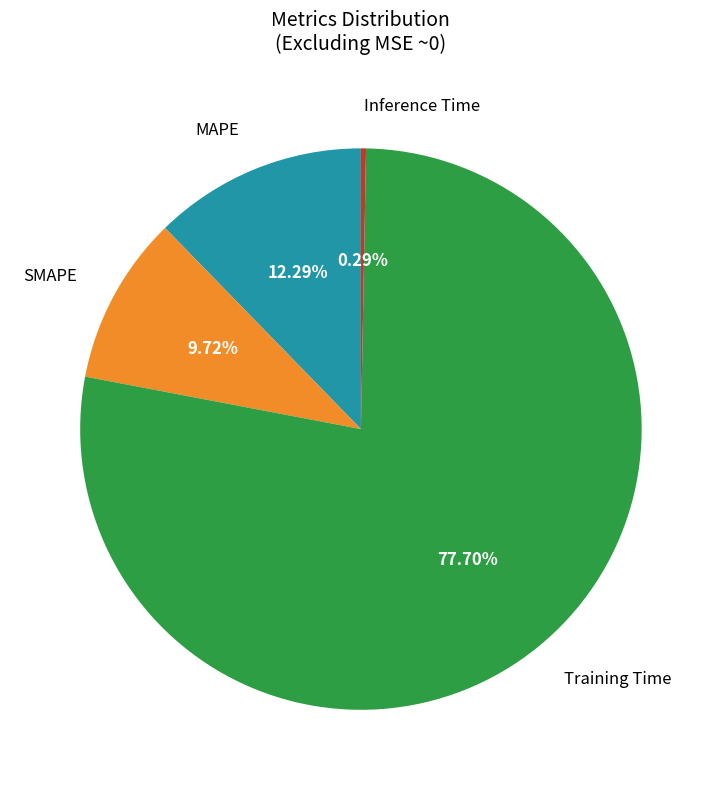

To the nearest percent, what is the difference between the largest and smallest slice percentages?

77%